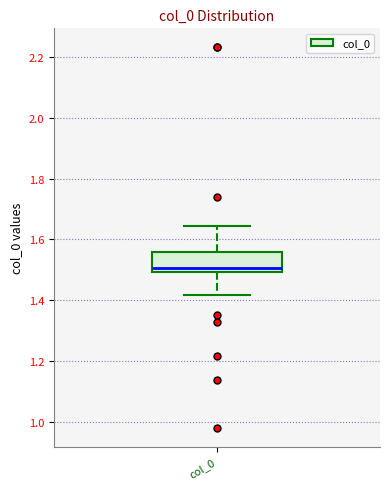

Read this box plot against the y-axis: the position of the median line, the range covered by the box, and the ends of both whiskers. The values are not printed on the chart, so give them approximately, as read against the axis.

median 1.50 (just above the box's lower edge), box 1.50 to 1.56, whiskers 1.42 to 1.64